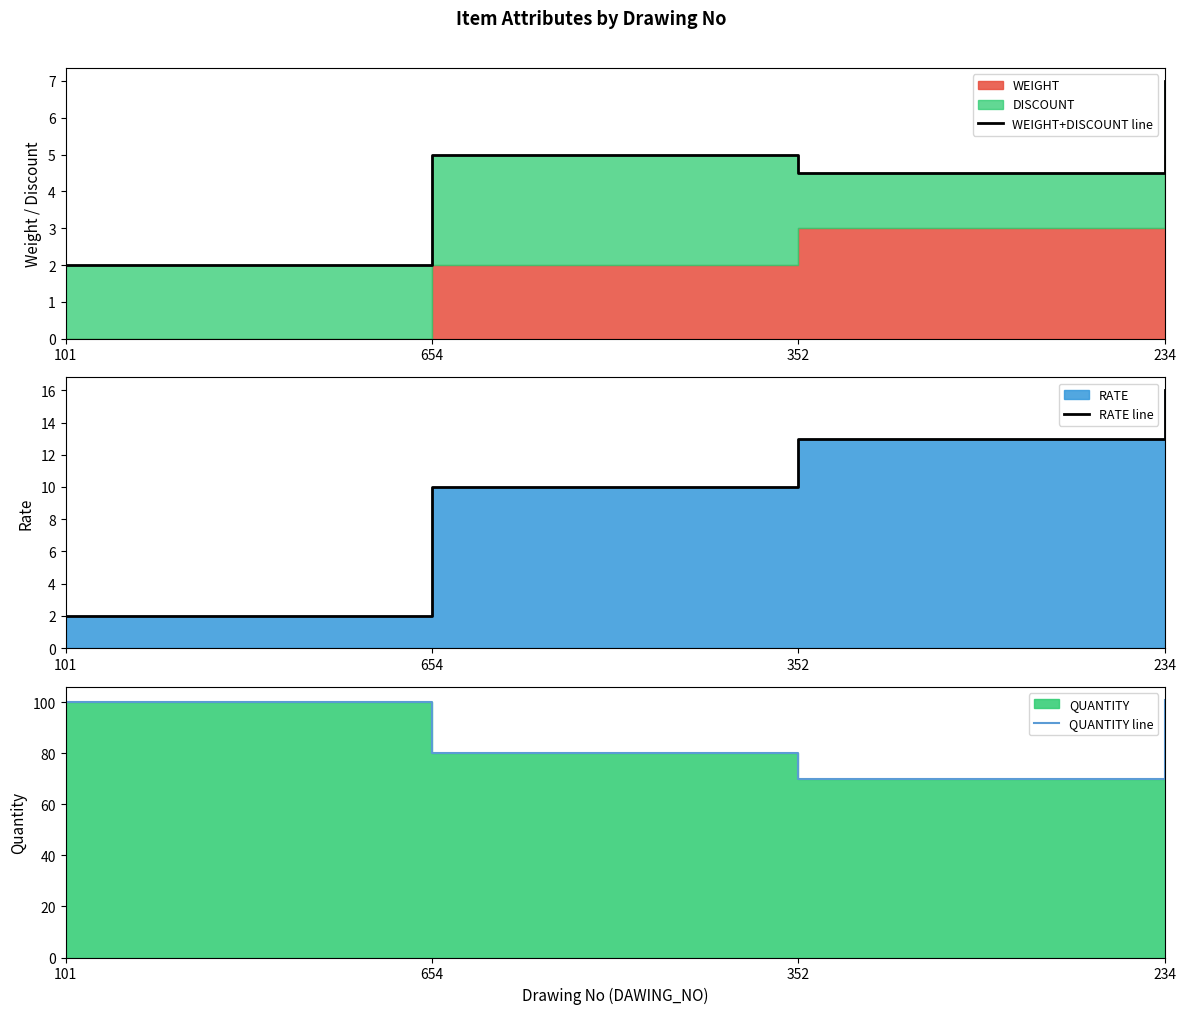

How many WEIGHT+DISCOUNT line values are between 4 and 7?

3